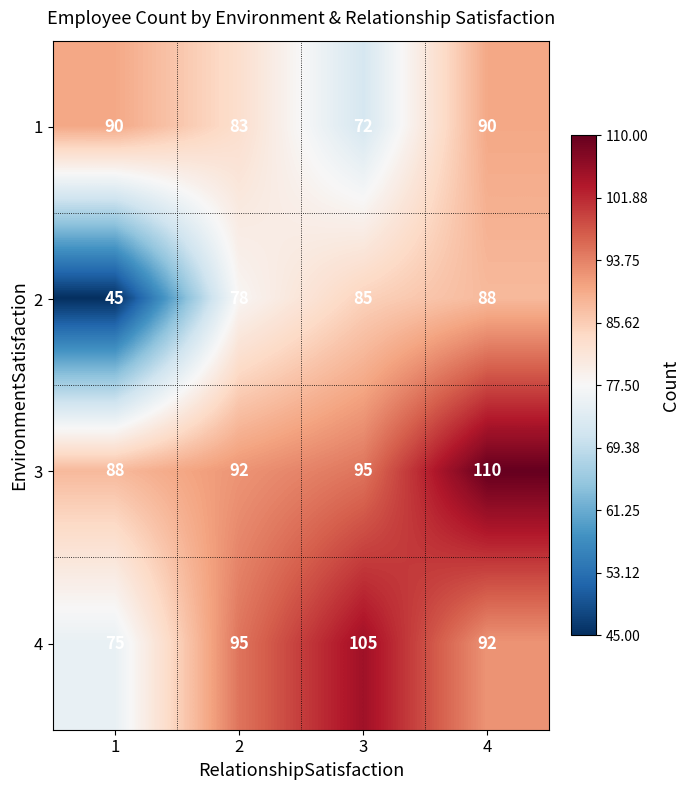

What is the total value across all series at 3?

357